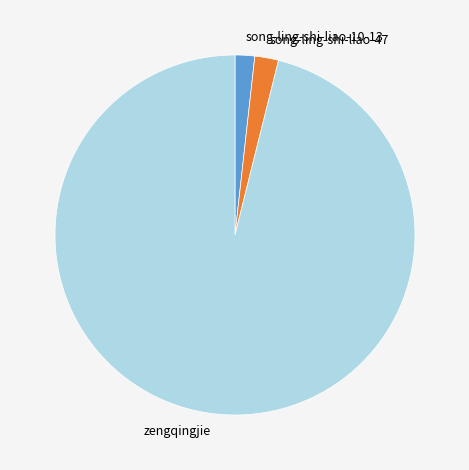

Is there any slice that represents more than half of the pie?

Yes